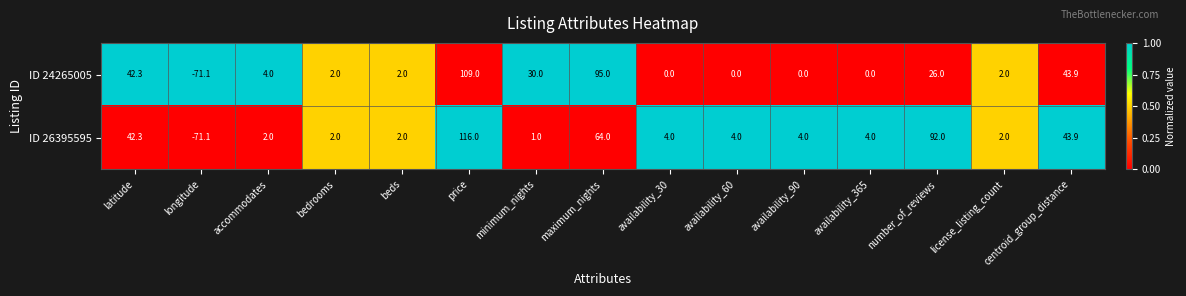

What is the total value across all series at beds?

4.0